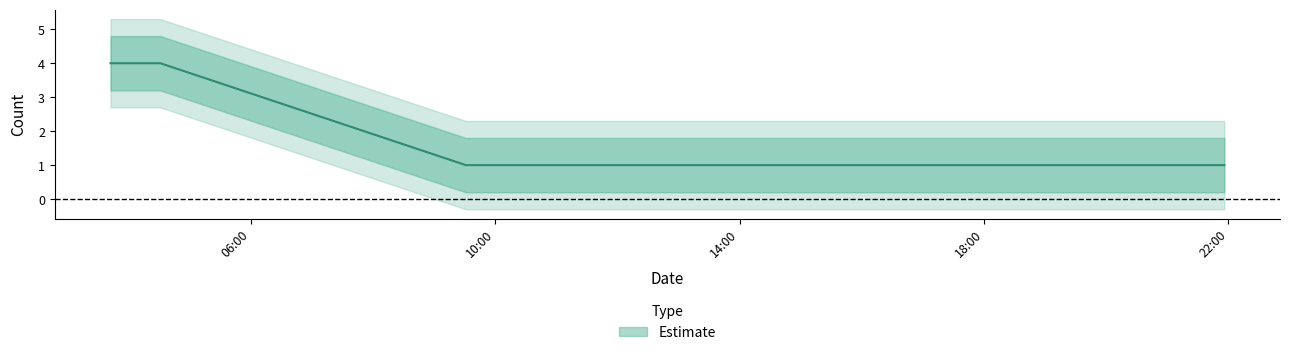

How many categories are shown in the chart?

4